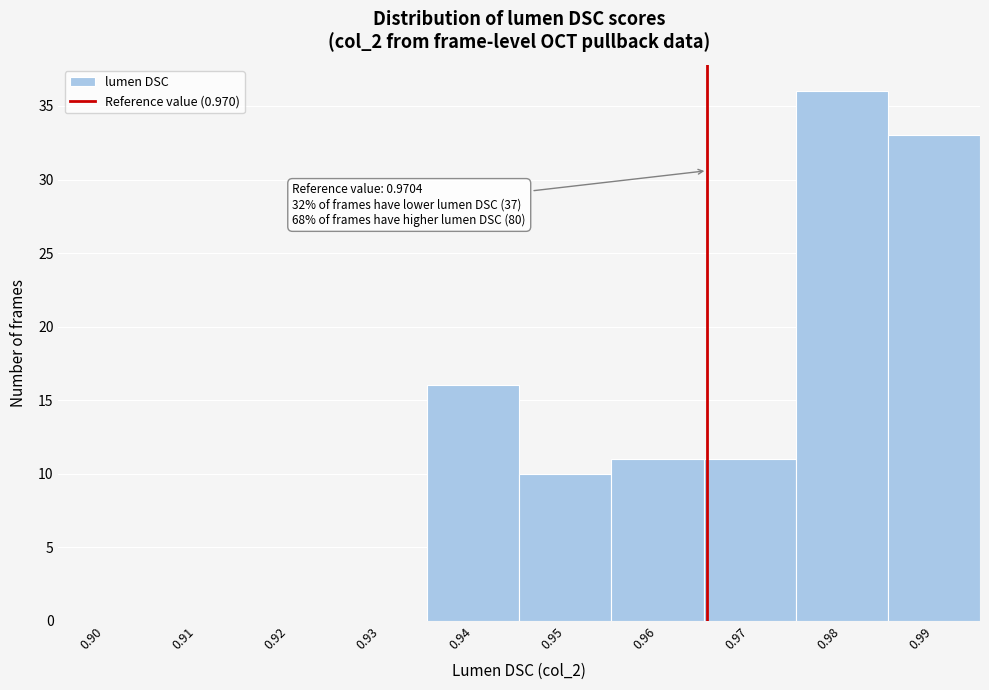

Reading right to left, what are all the values shown in this chart?

0.99=33	0.98=36	0.97=11	0.96=11	0.95=10	0.94=16	0.93=0	0.92=0	0.91=0	0.90=0